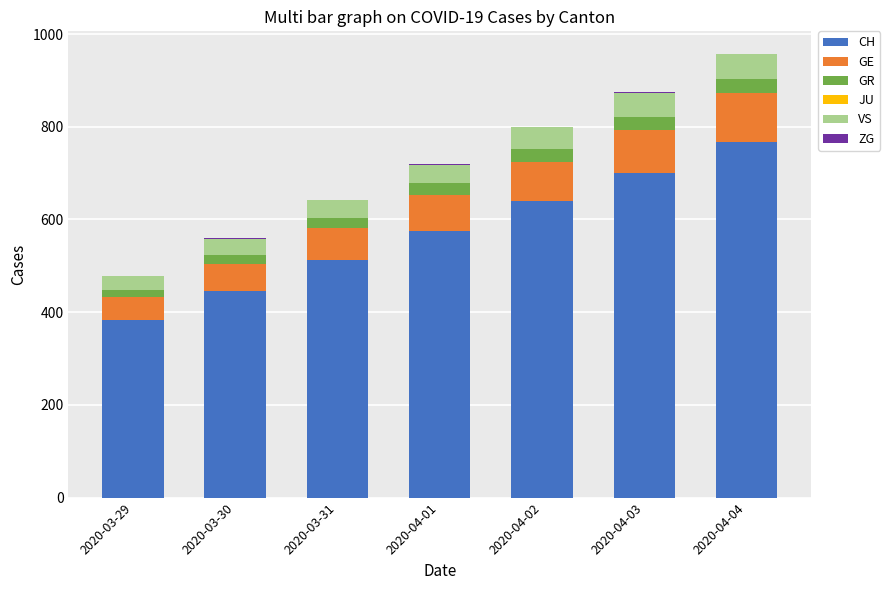

What is the highest value of the CH series?

767